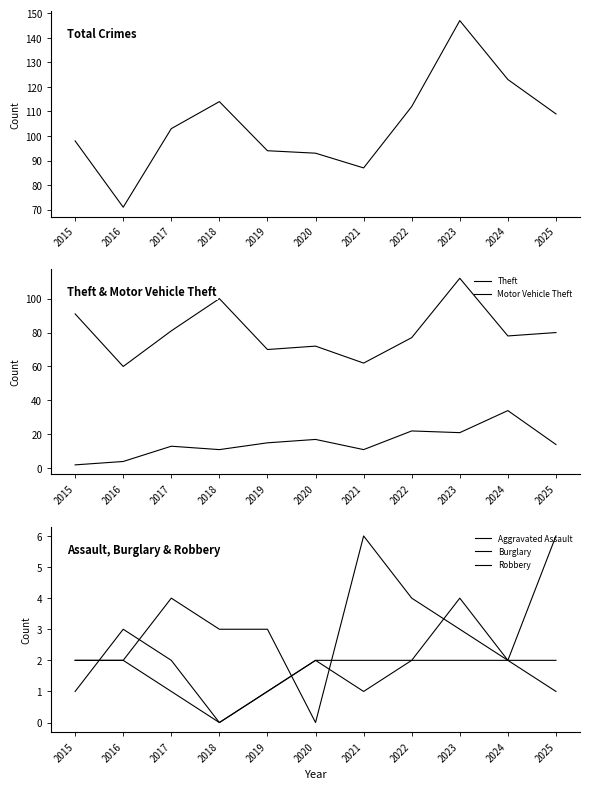

What is the greatest value displayed?

147